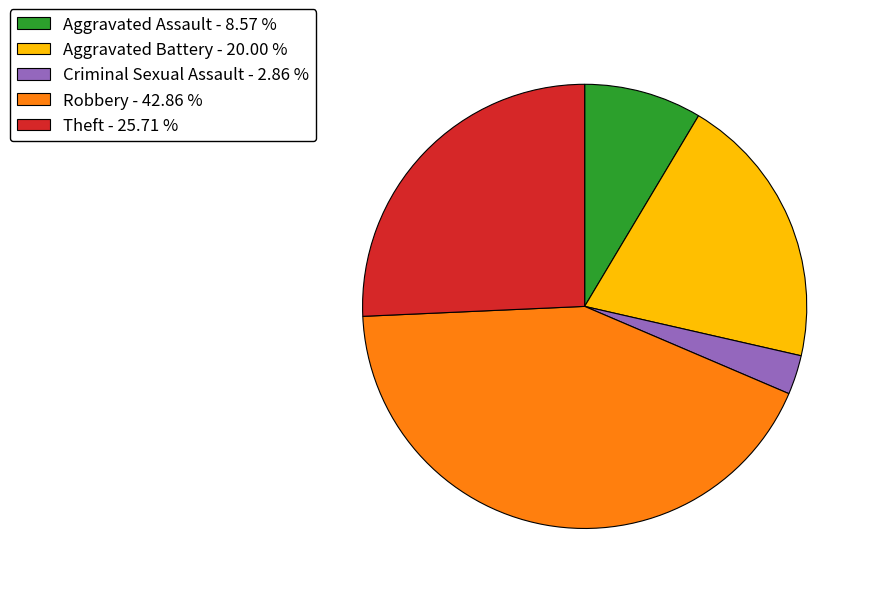

Does Theft - 25.71 % account for over 50% of the chart?

No